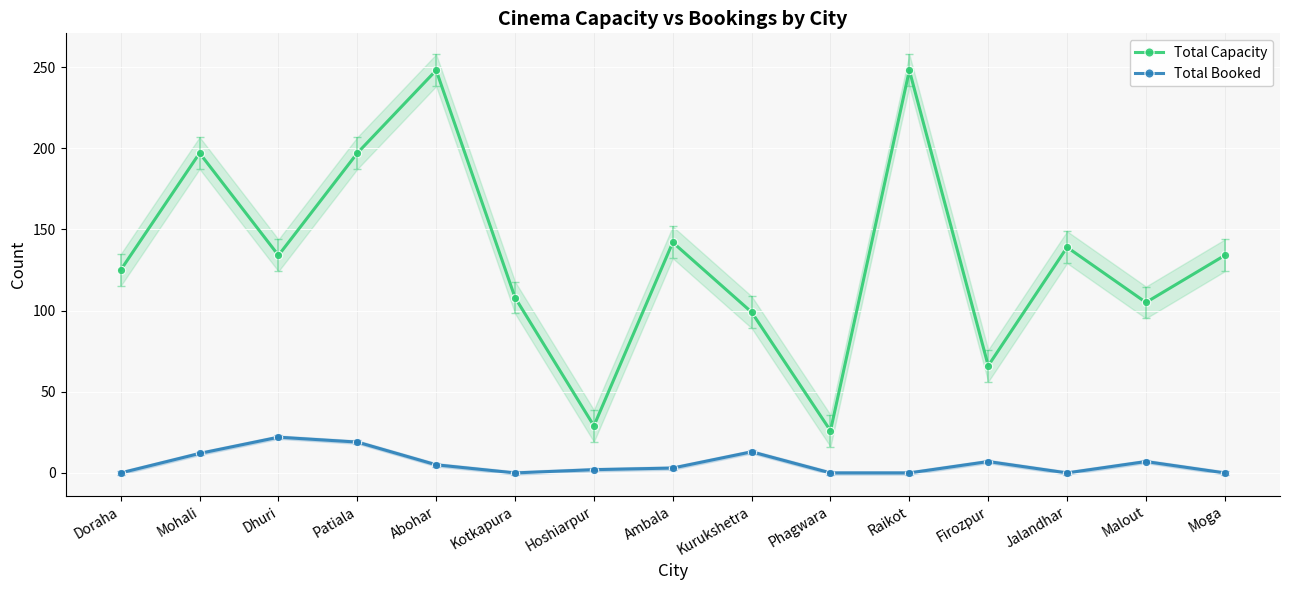

What is the average value of the Total Capacity series?

133